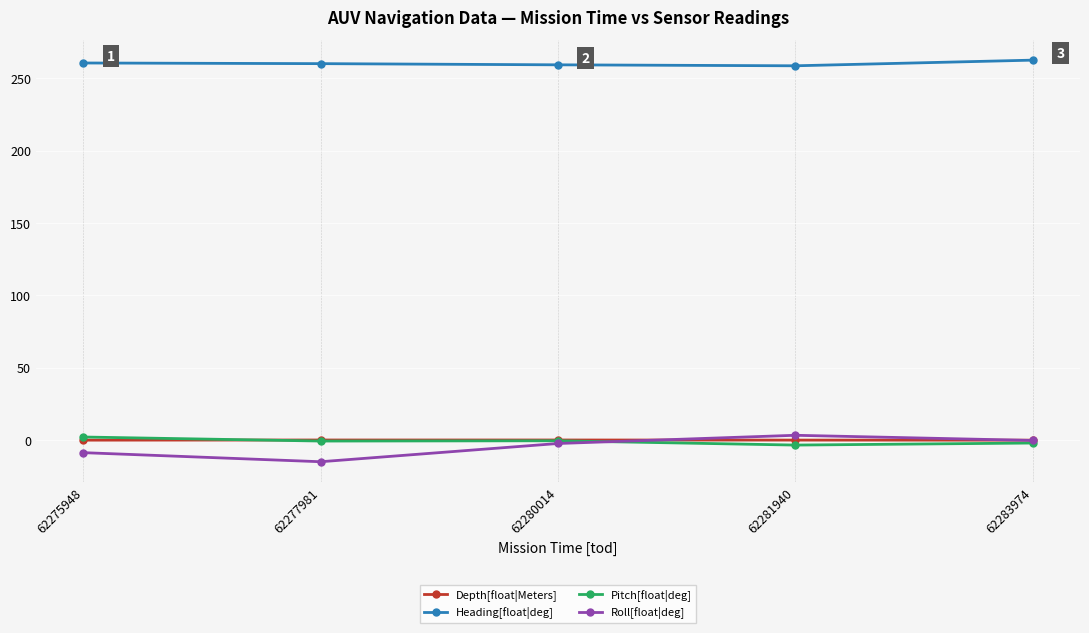

The Roll[float|deg] series shows -25.3 at 62277981. True or false?

False